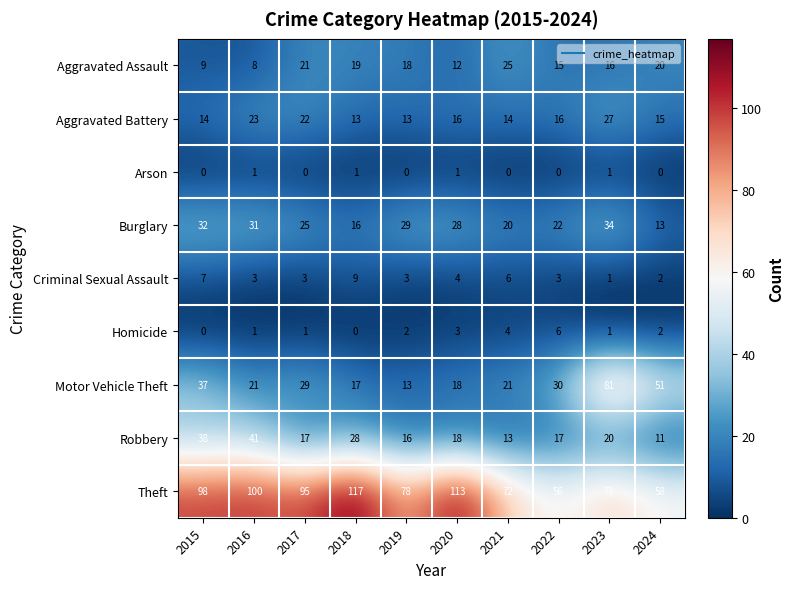

What is the highest value of the Homicide series?

6